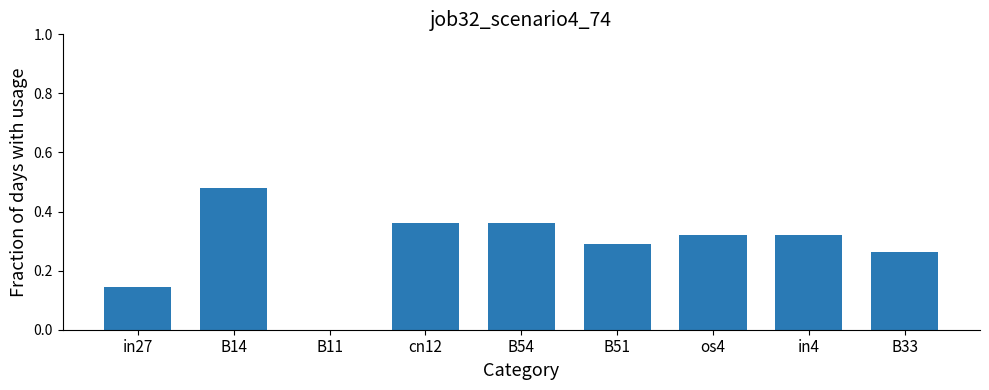

Which category has the highest value across all series?

B14